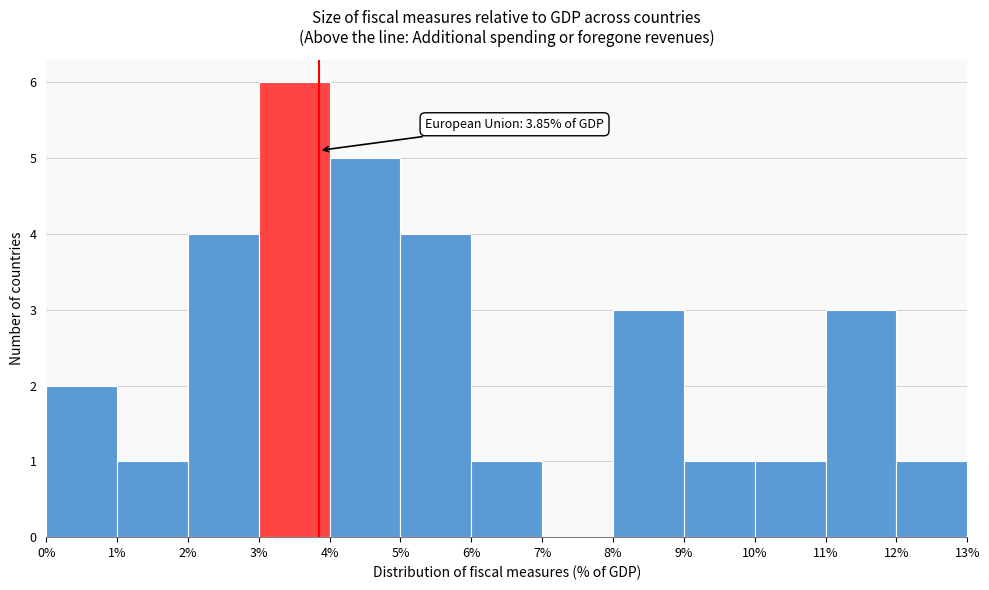

Over which range of the x-axis is the bar tallest?

3% to 4%